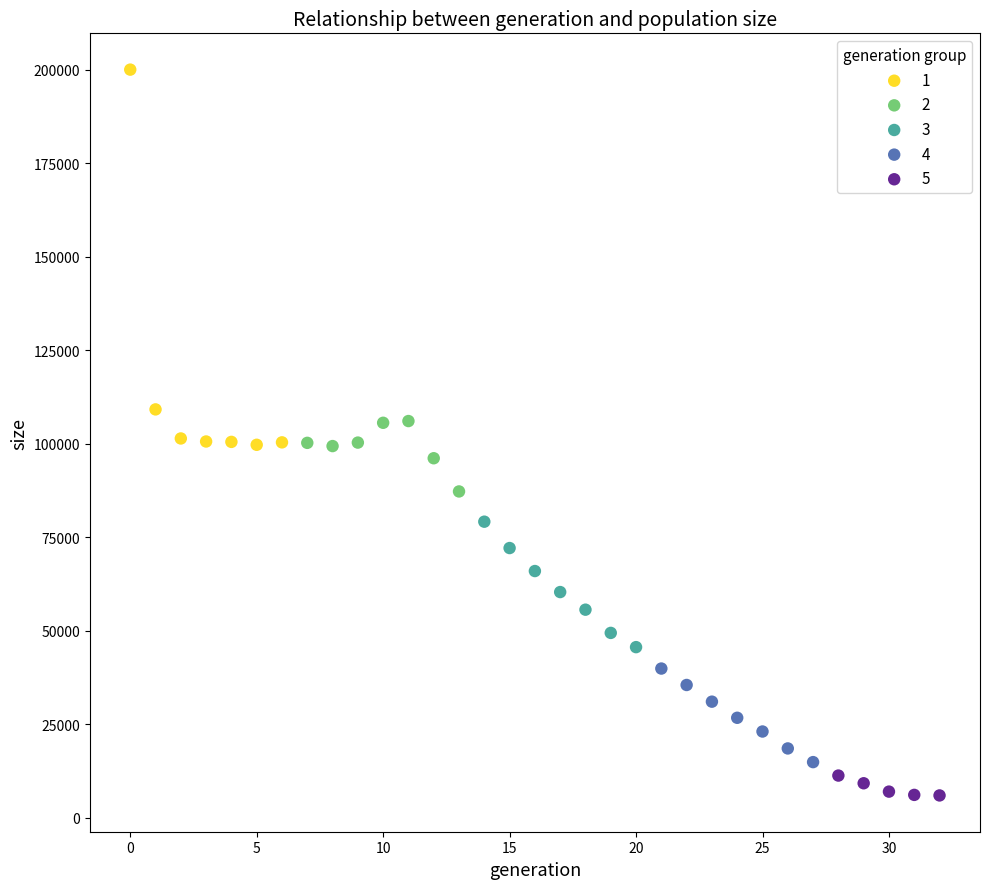

Which series has the widest spread of Y values?

1